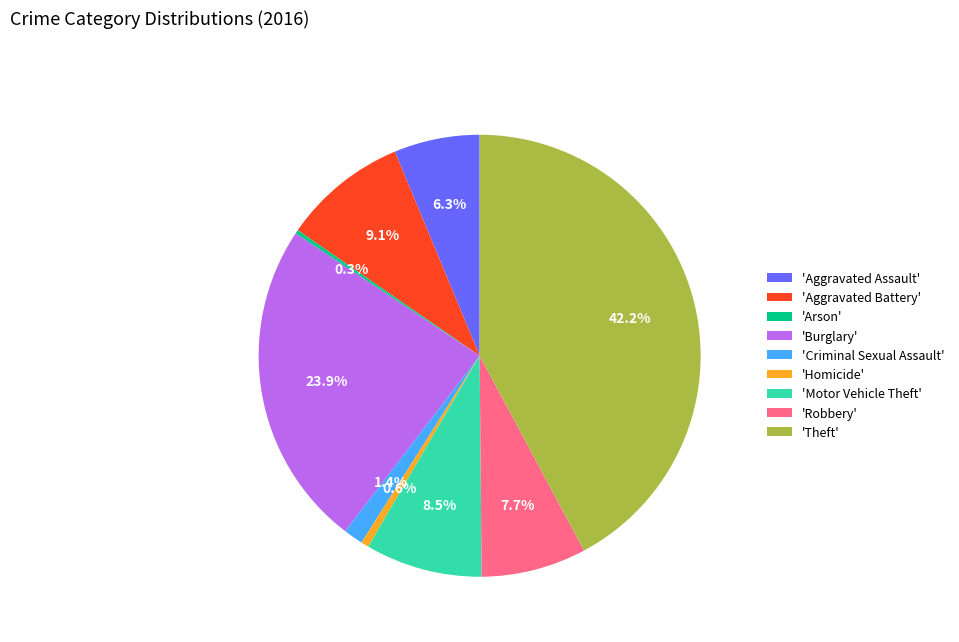

How many segments does this pie chart have?

9